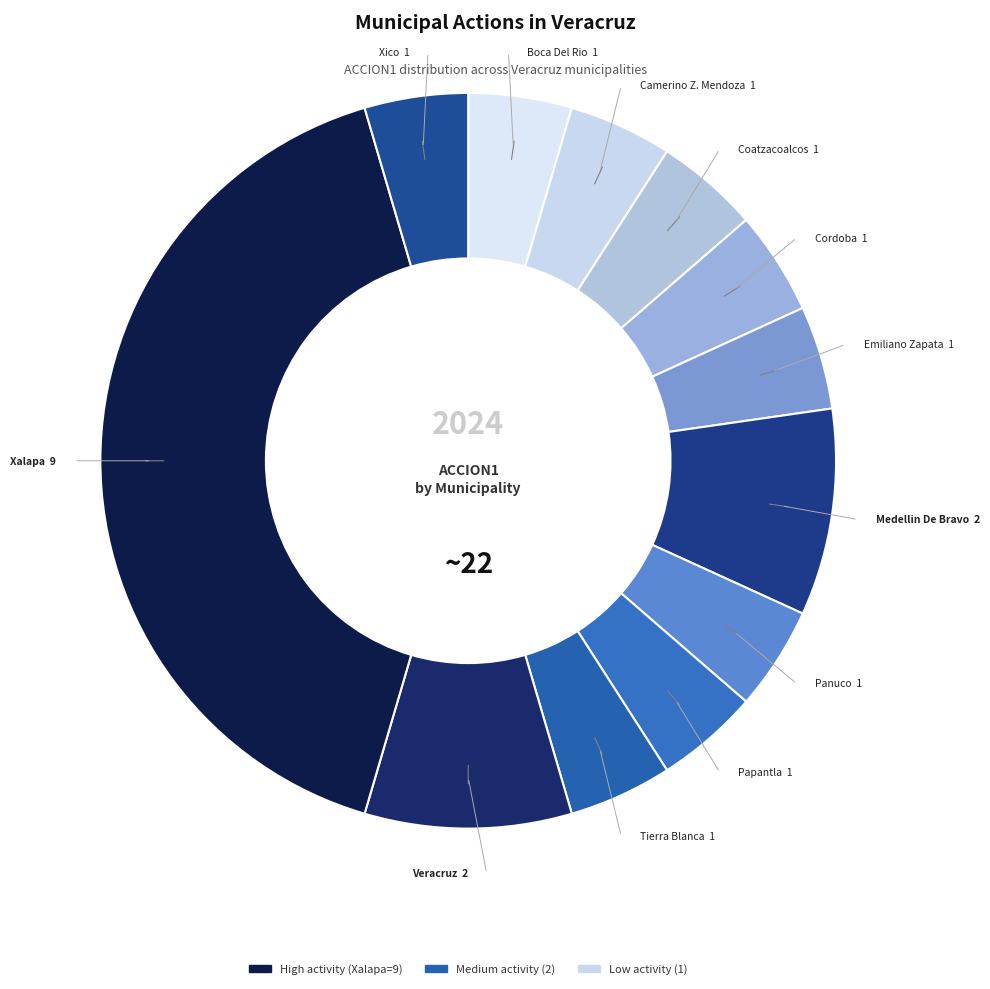

How many segments does this pie chart have?

12